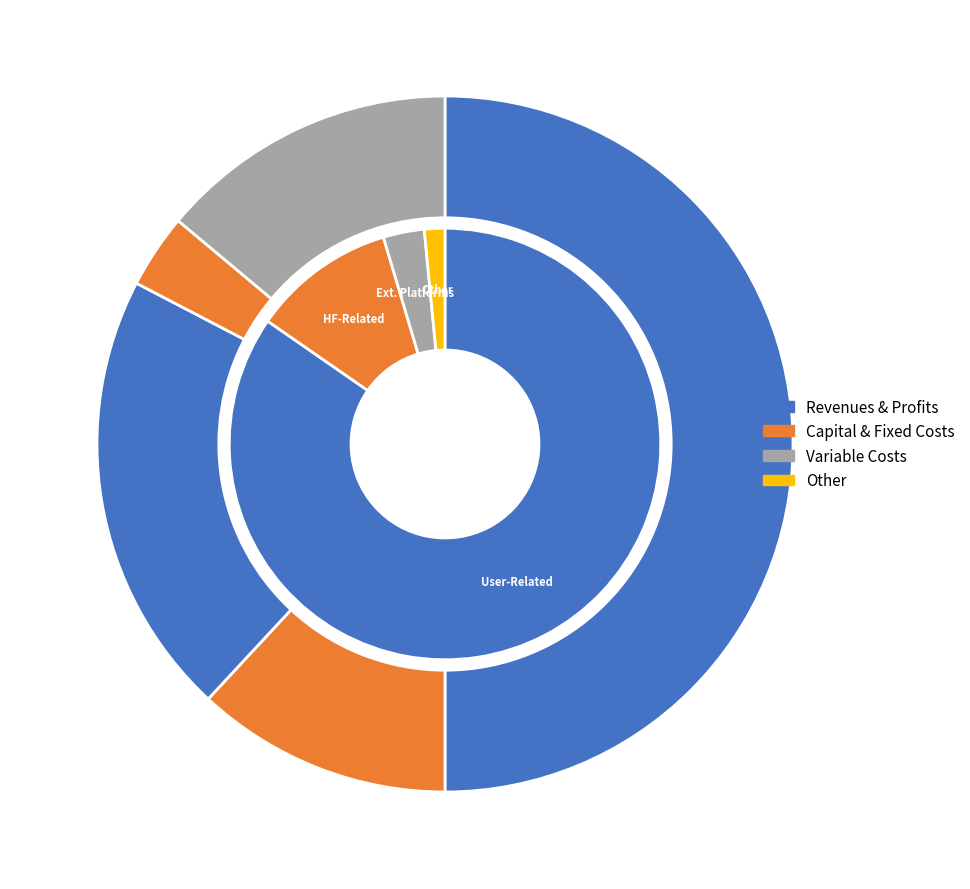

Is it true that Total Revenues is 50% of the pie?

True